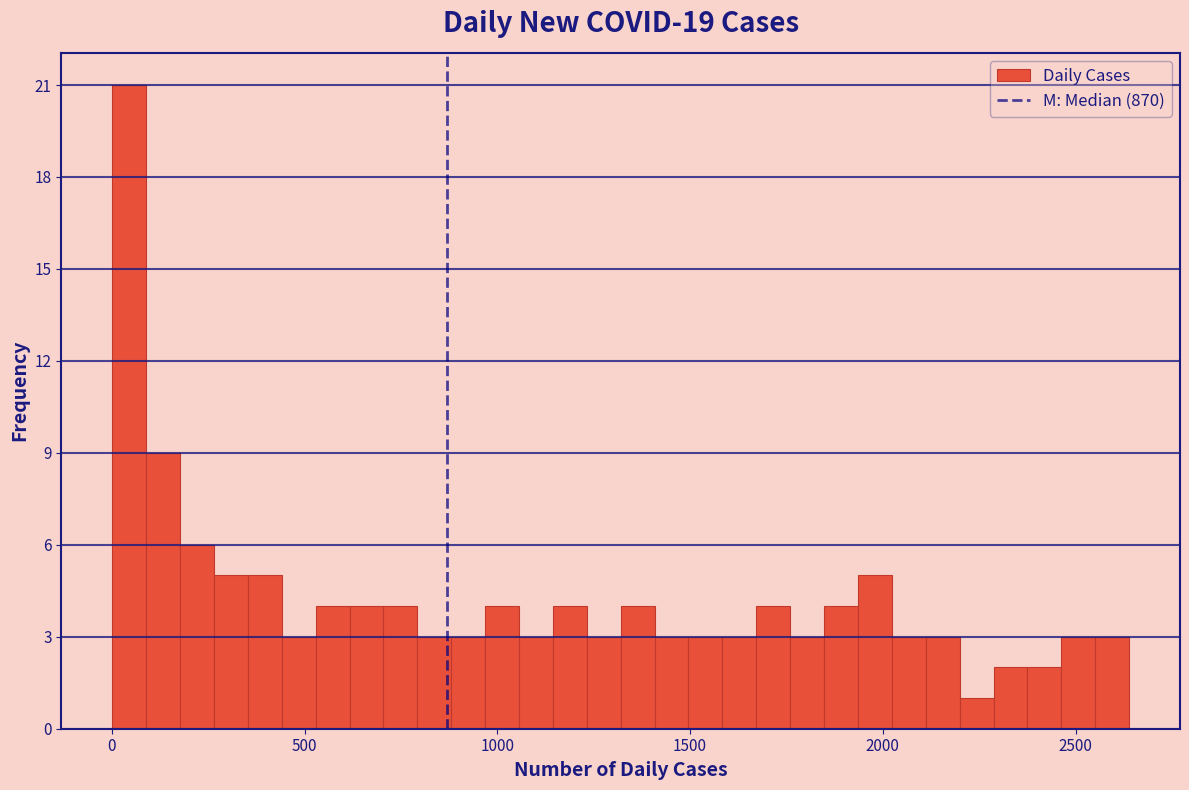

Read against the x-axis, roughly where is the centre of the tallest bar?

50